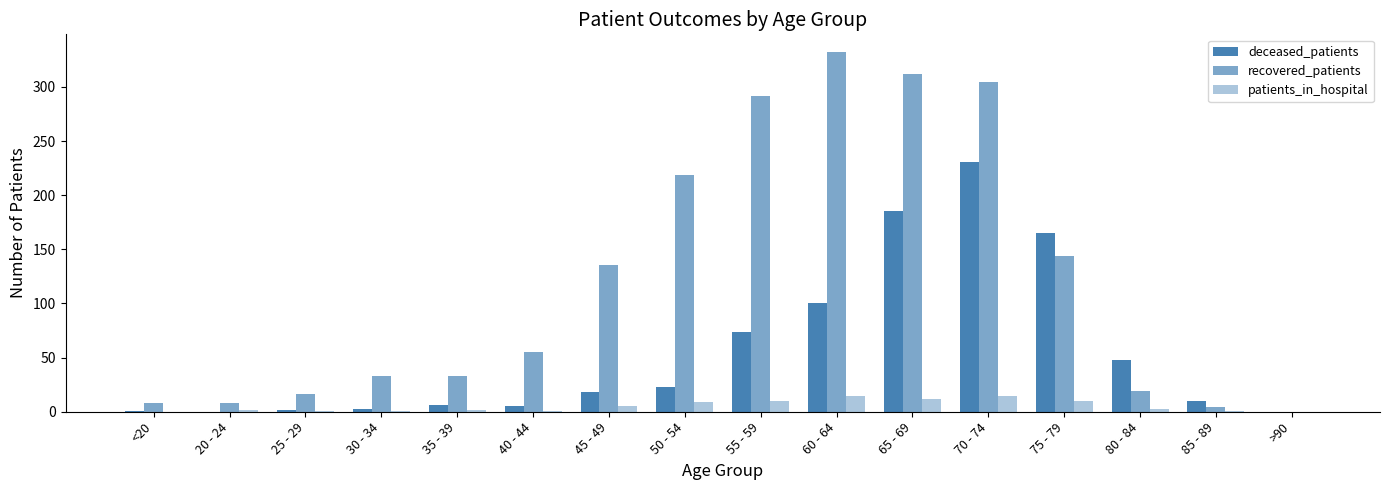

How many groups of bars are there?

16